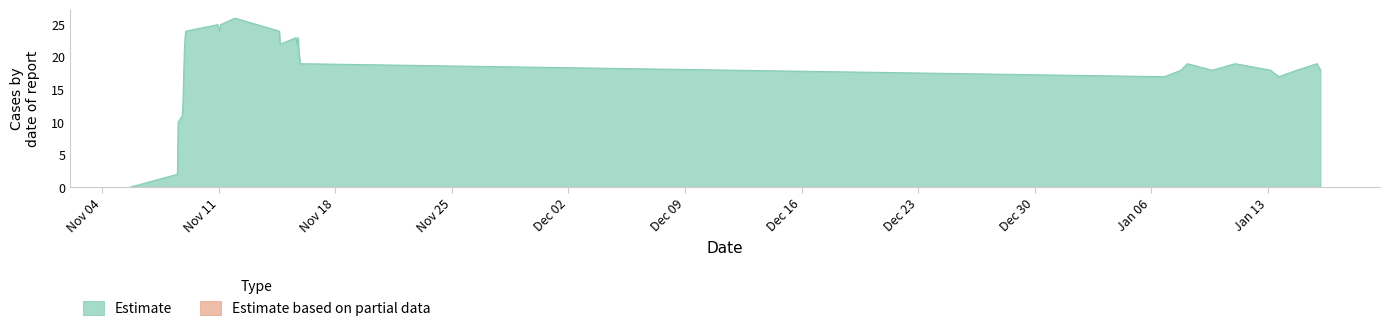

True or false: the data has more than 0 interior local peaks.

True